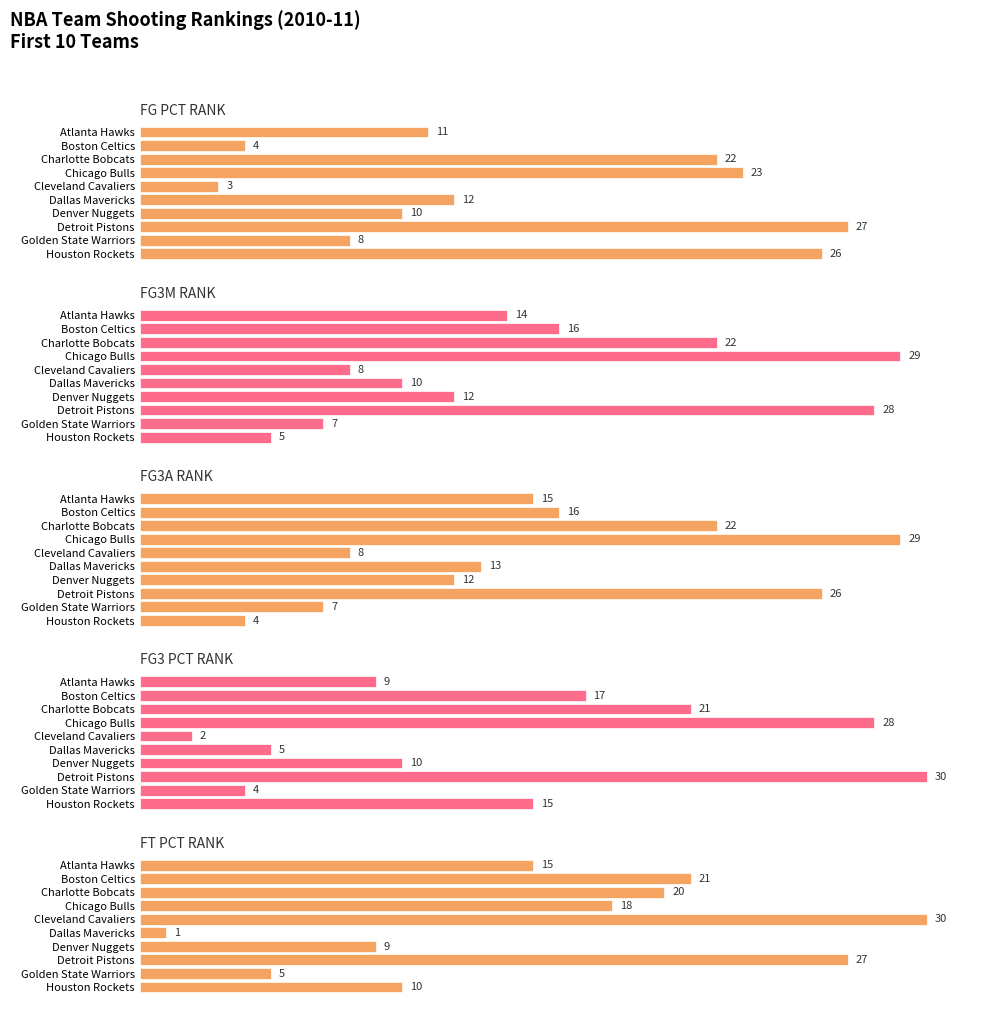

How many groups of bars are there?

10